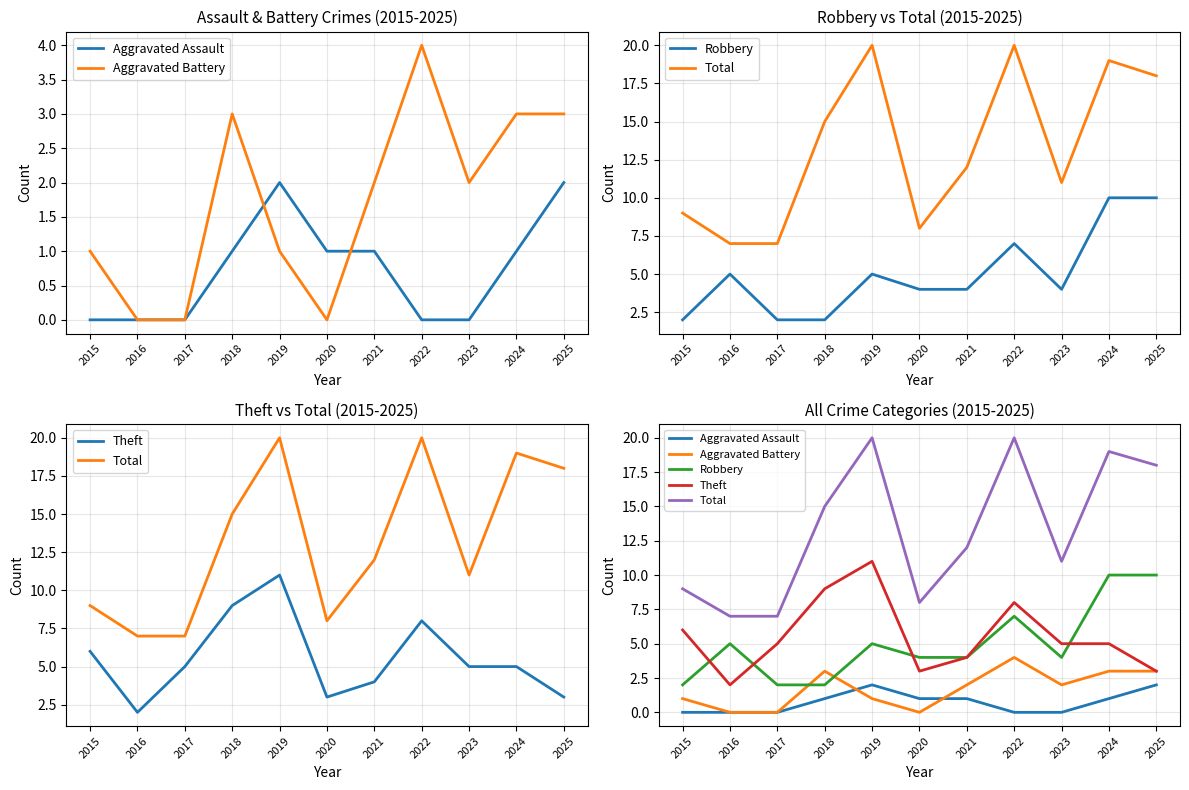

True or false: Aggravated Assault and Total intersect in this chart.

False